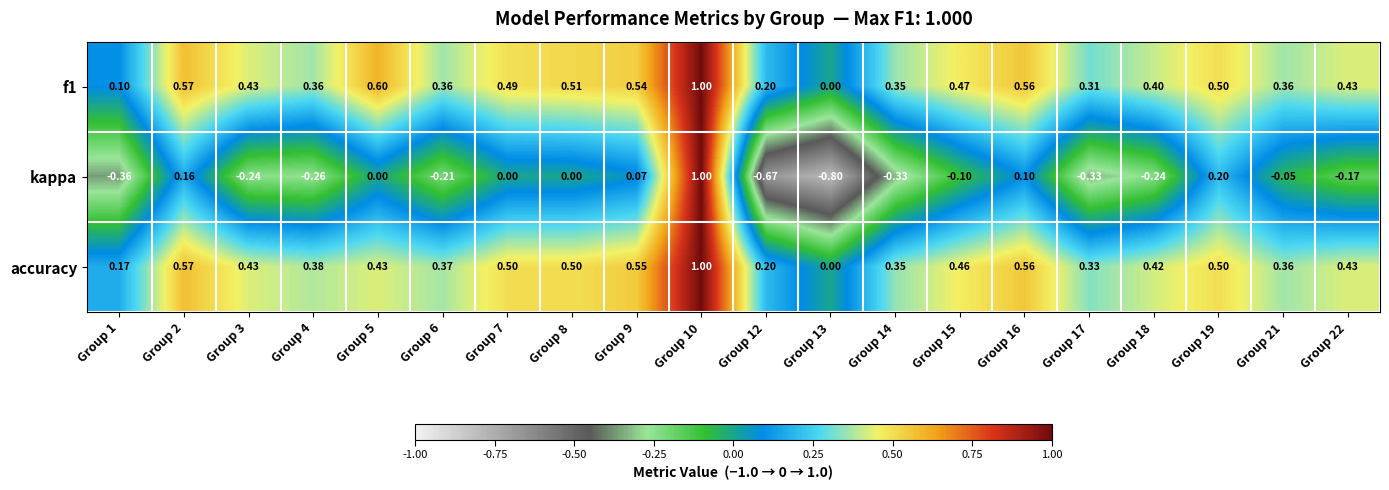

Between Group 3 and Group 21, which series saw the biggest shift?

kappa